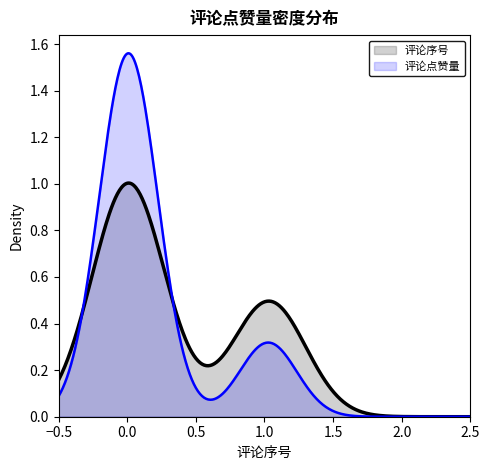

List the series in order of their peak value, lowest first.

评论序号, 评论点赞量